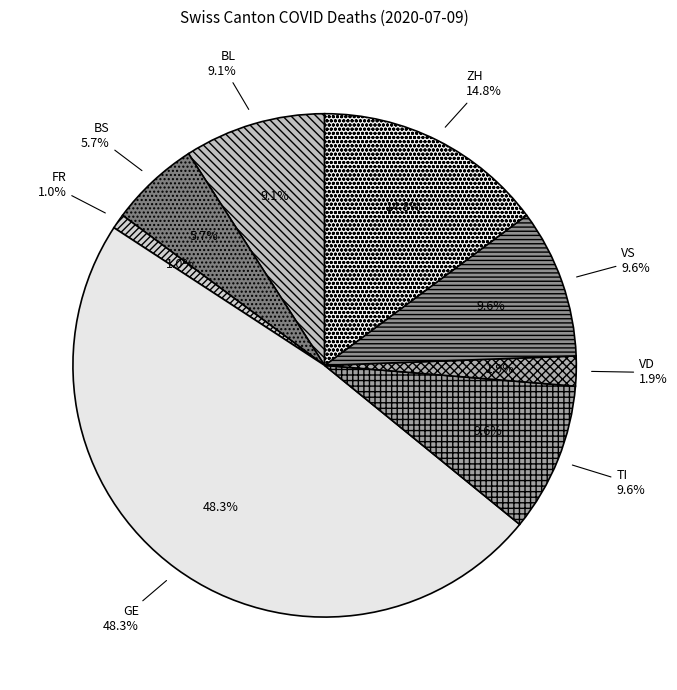

To the nearest percent, what is the difference between the largest and smallest slice percentages?

47%